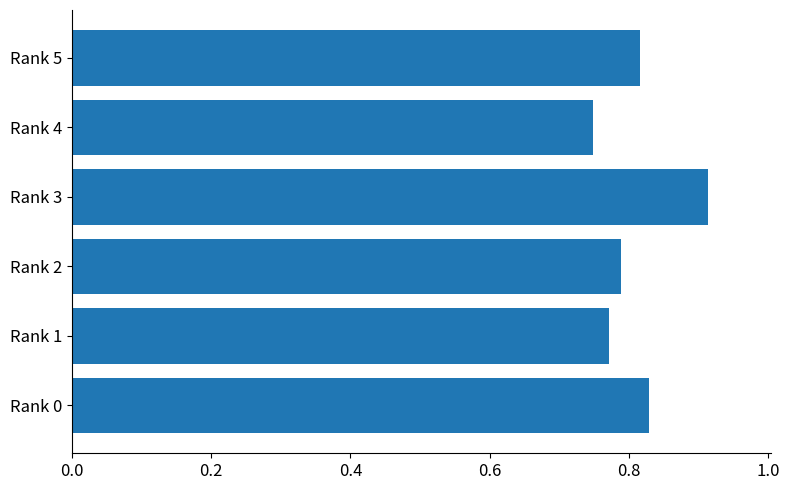

Which category has the highest value across all series?

Rank 3